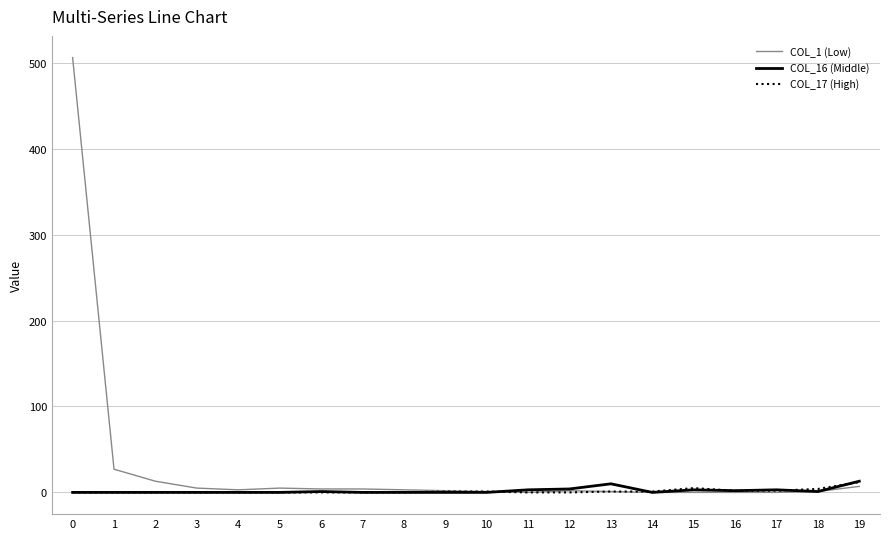

Which series has the largest range (max minus min)?

COL_1 (Low)